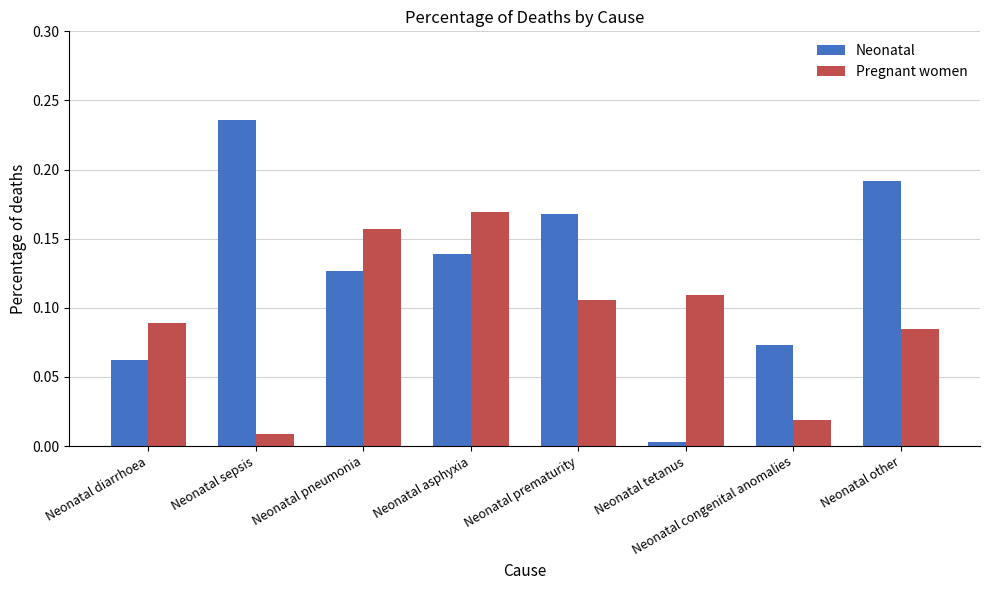

Which series changed the most between Neonatal diarrhoea and Neonatal prematurity?

Neonatal